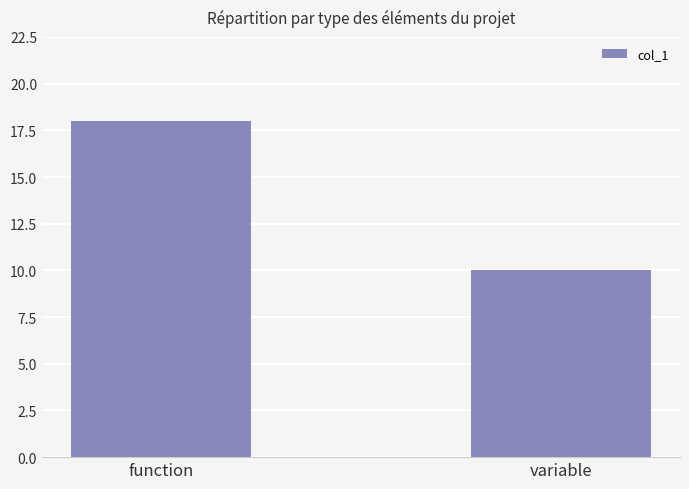

Between function and variable, which is larger?

function